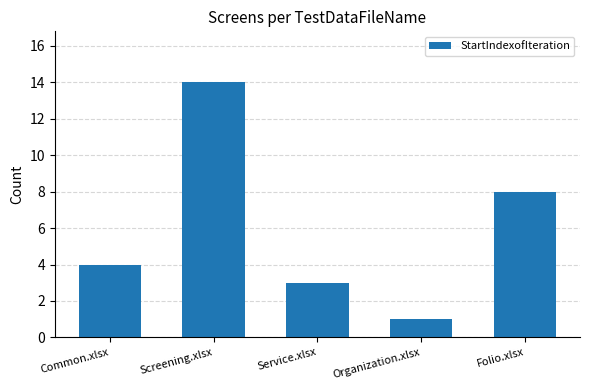

How many bars are there in total?

5